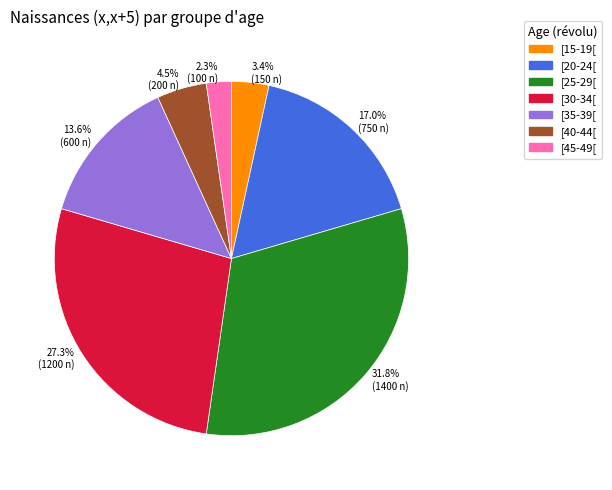

Is 4.5% (200 n) the majority of the pie?

No